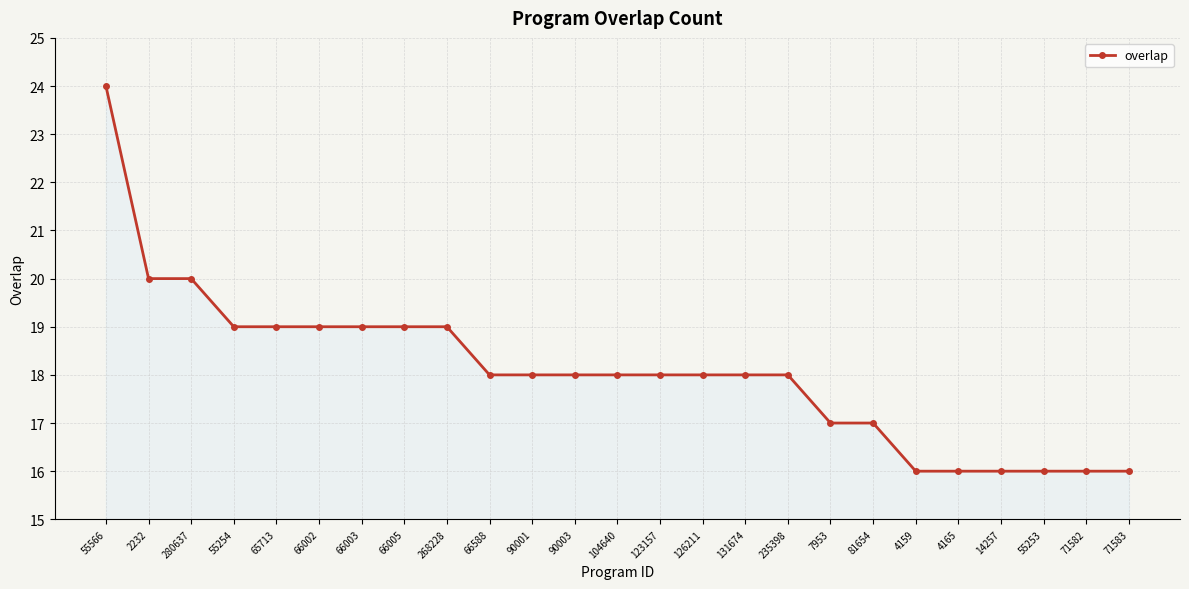

Does the chart display data point markers on the line(s)?

Yes